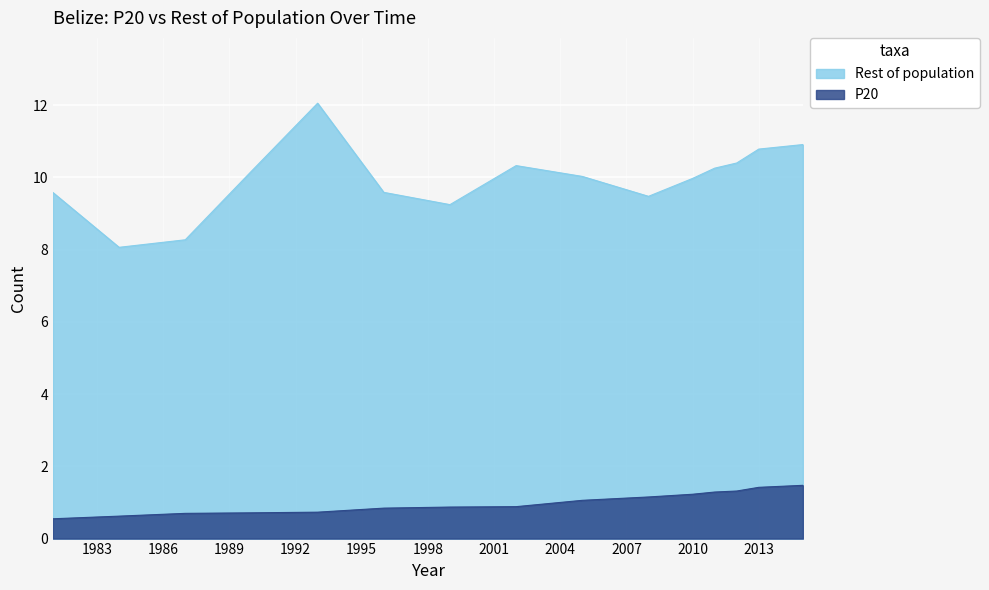

What is the difference between the highest and lowest values at 2010?

8.7